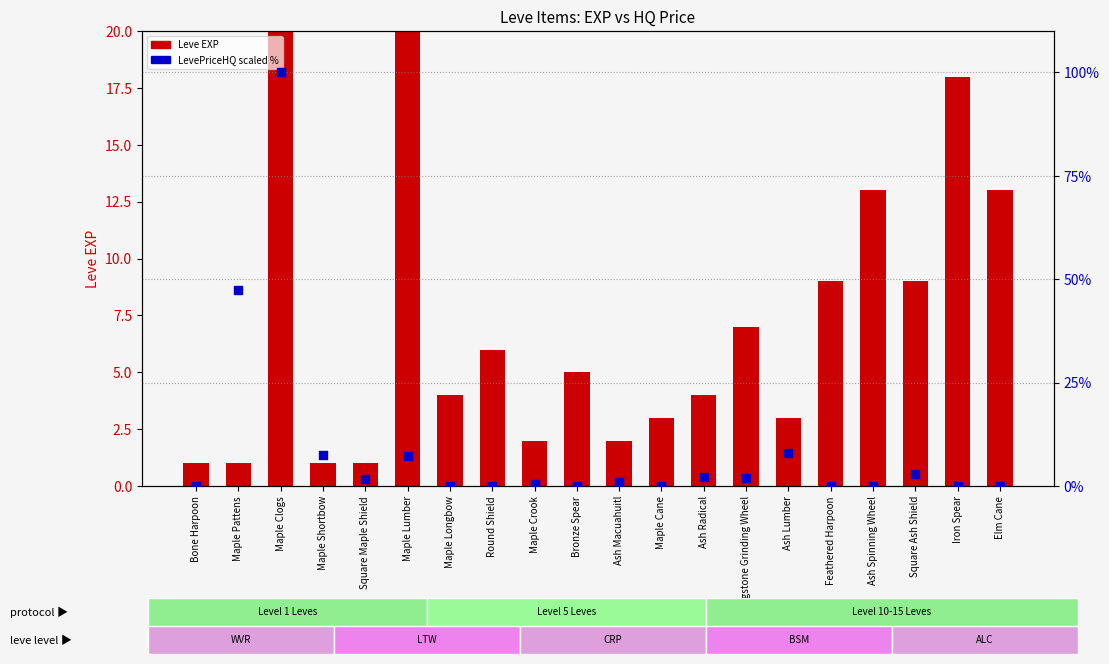

Which series has the largest total across all categories?

Leve EXP